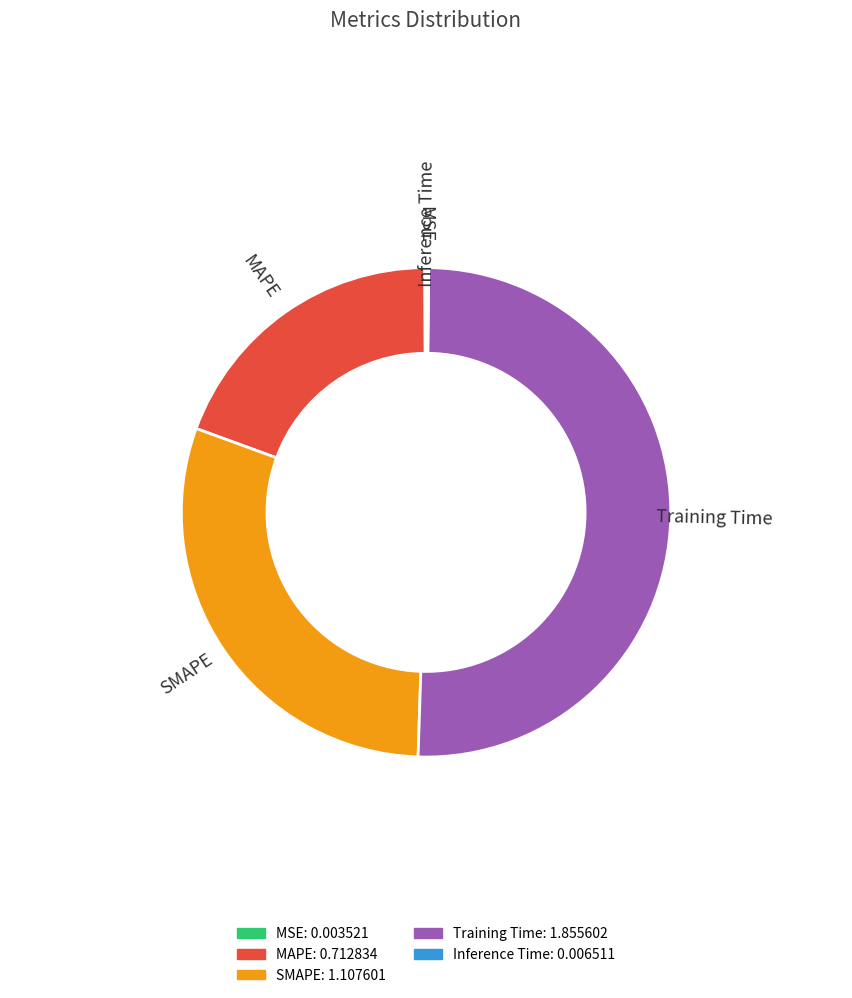

What percentage is the MAPE slice, to the nearest percent?

19%